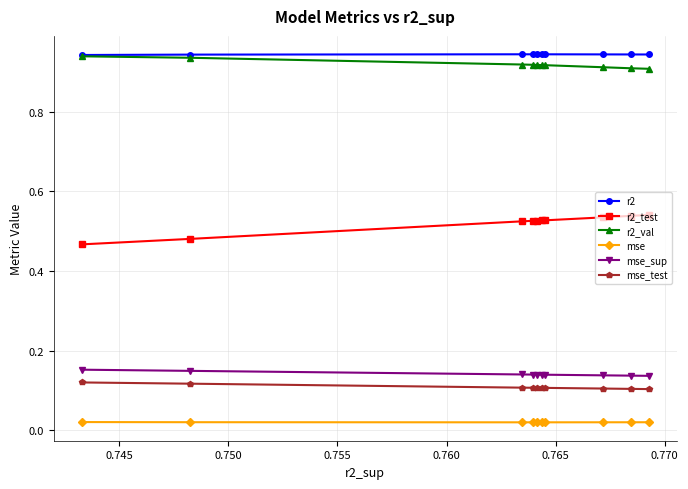

Which series has the widest spread of values?

r2_test